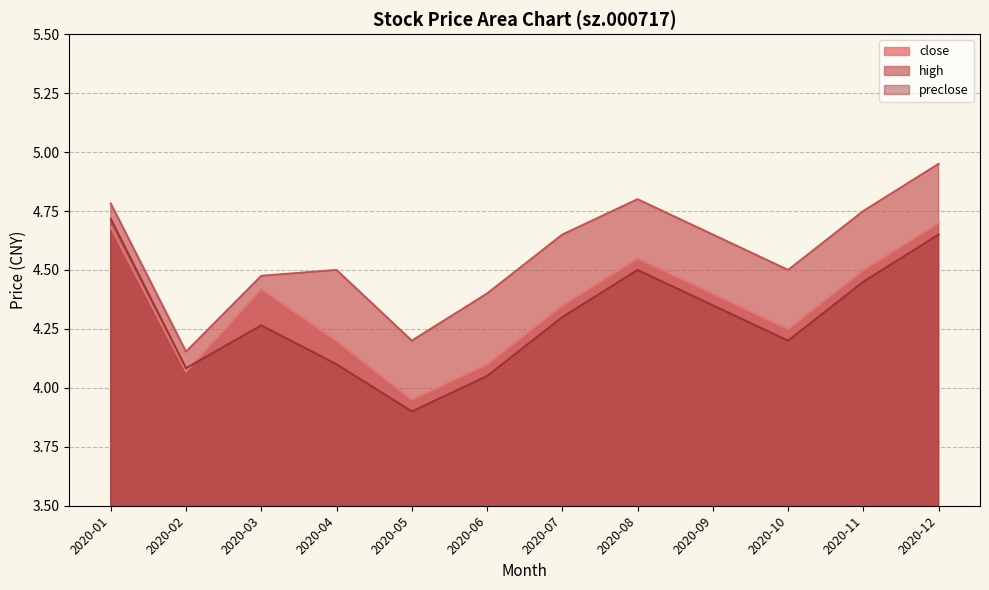

Where is the first local maximum for high?

2020-04